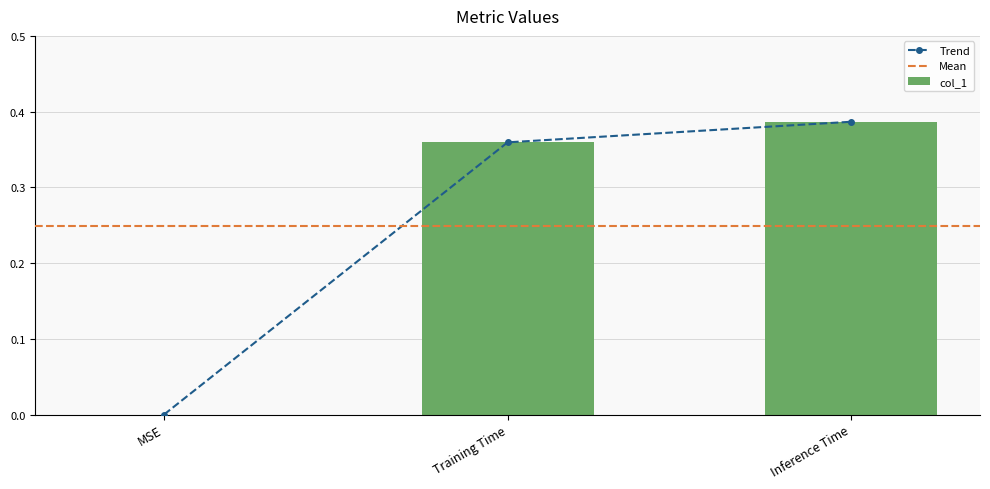

Reading left to right, list all the values displayed in this chart.

MSE=0.0	Training Time=0.4	Inference Time=0.4